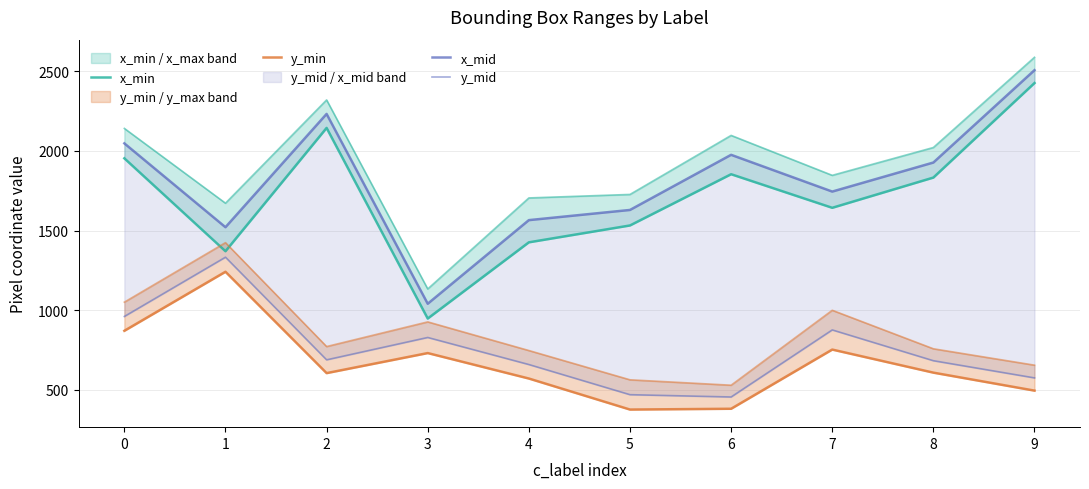

Reading left to right, list all the values displayed in this chart.

x_min: 1954.0	1370.0	2145.0	947.0	1426.0	1532.0	1854.0	1643.0	1833.0	2427.0
y_min: 870.0	1241.0	604.0	730.0	570.0	375.0	380.0	752.0	607.0	494.0
x_mid: 2048.0	1521.0	2233.0	1040.0	1565.5	1629.5	1976.0	1745.0	1927.5	2508.0
y_mid: 960.0	1332.5	687.5	828.0	658.0	468.5	454.0	875.5	682.0	574.0